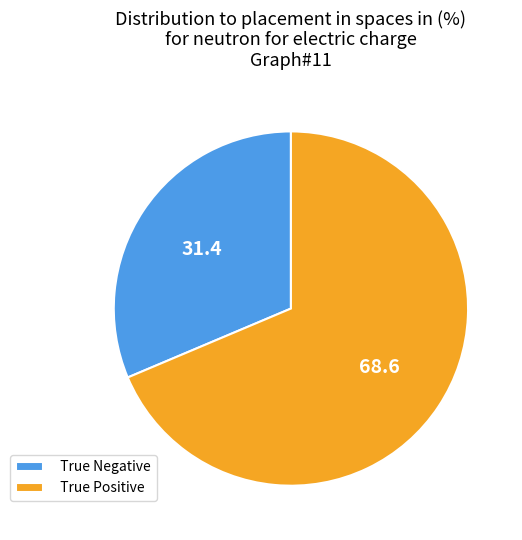

Do True Negative and True Positive together represent more than half of the pie?

Yes